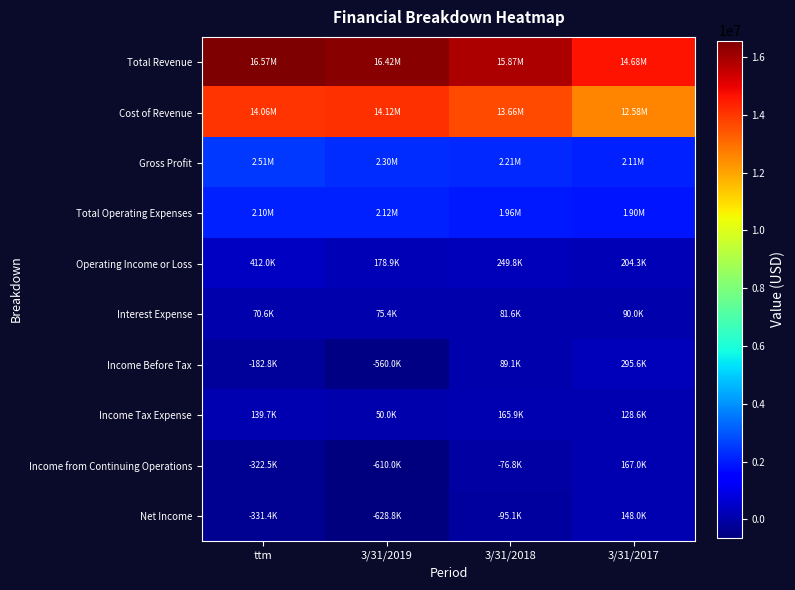

What is the maximum value shown in the chart?

16570350